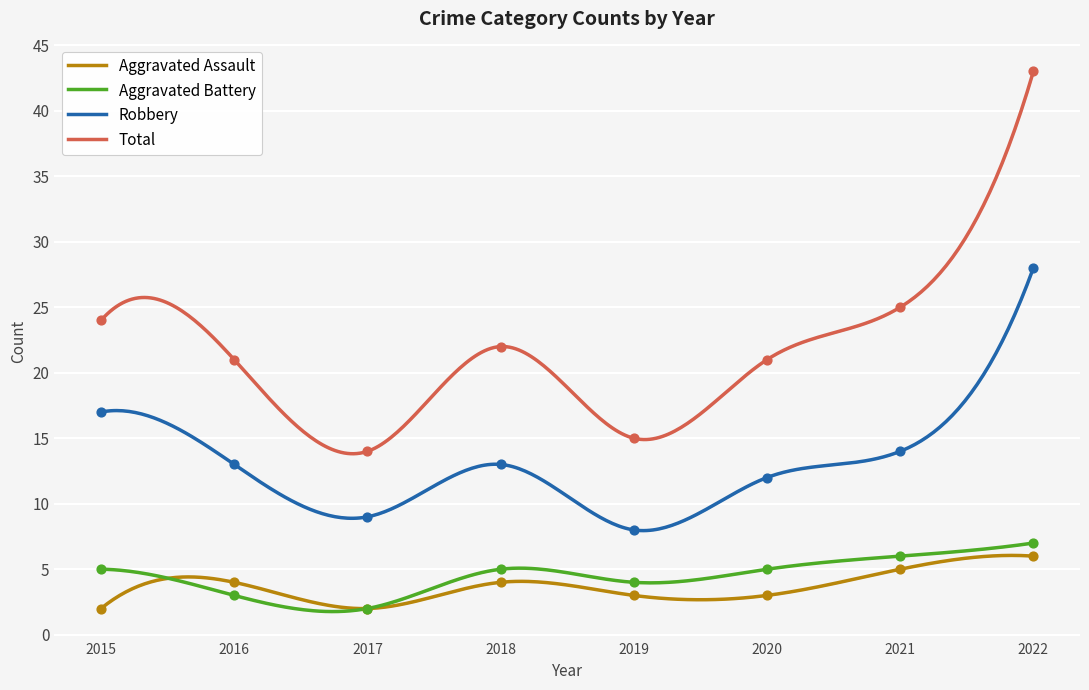

Which series has the largest total across all categories?

Total